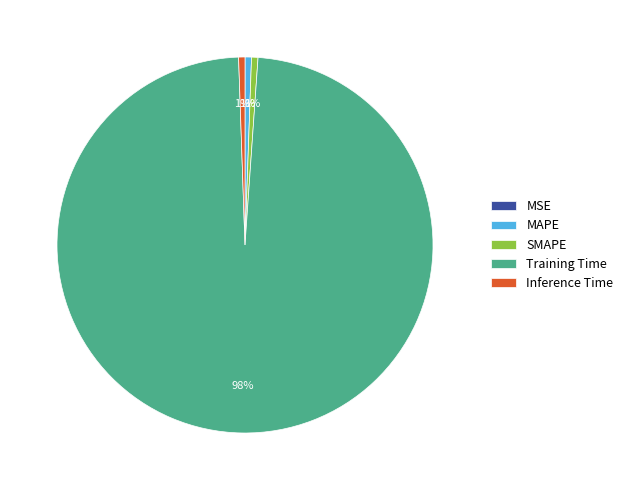

To the nearest percent, what is the average slice percentage?

20%